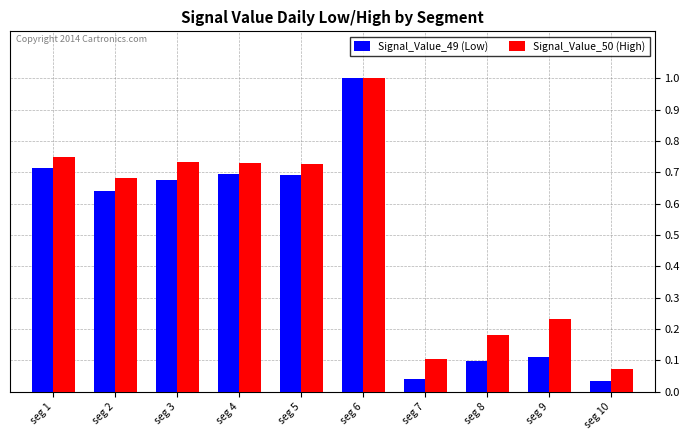

Rank the series at seg 2 from highest to lowest value.

Signal_Value_50 (High), Signal_Value_49 (Low)